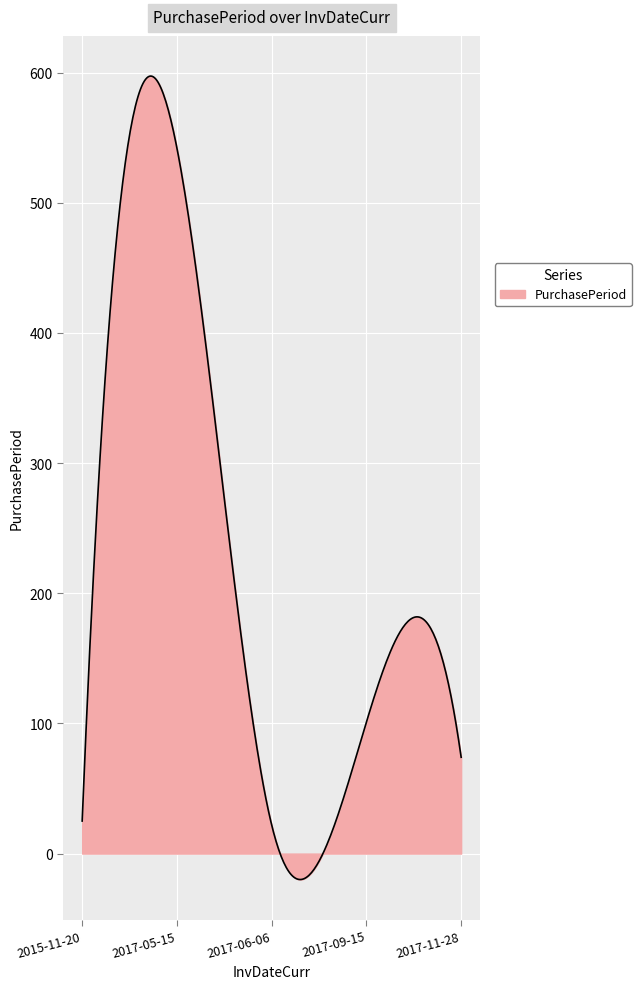

How many lines are shown in the chart?

1